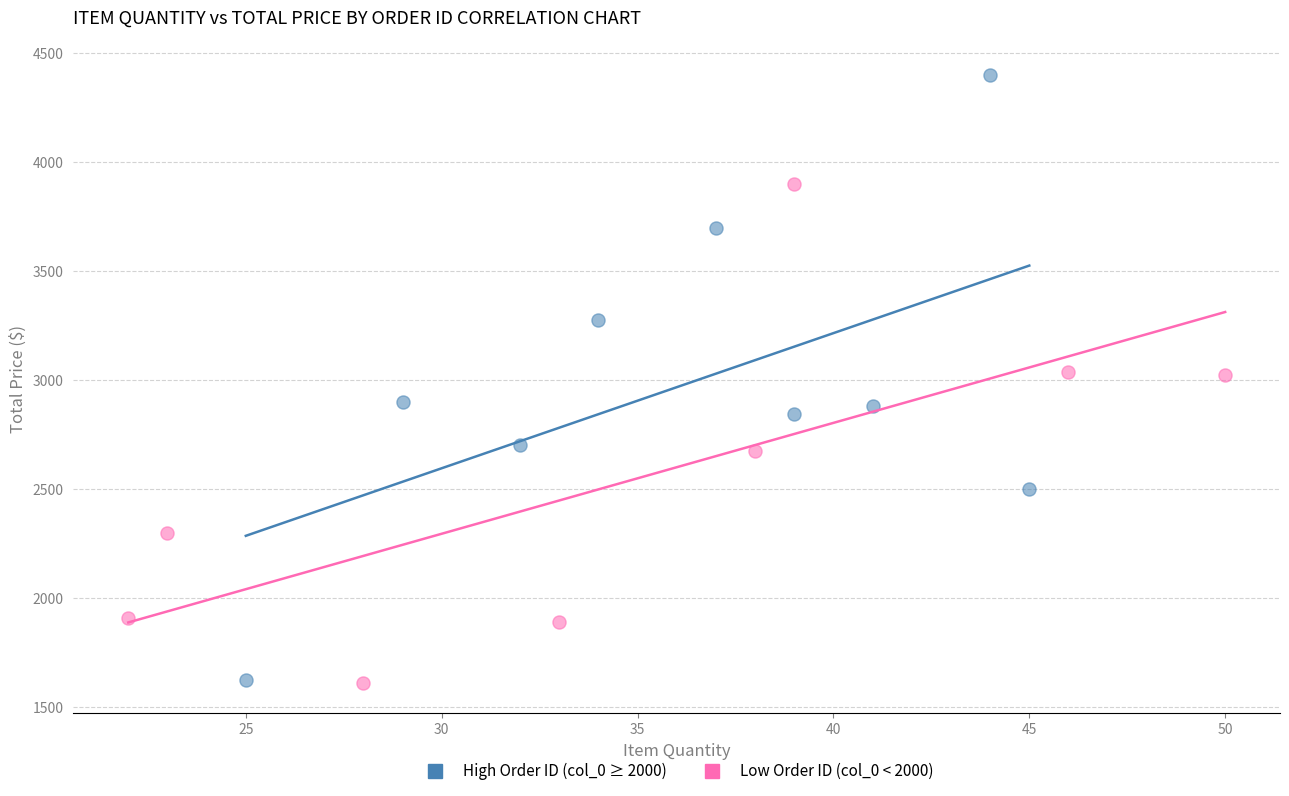

What are all the series names shown in the legend?

High Order ID (col_0 ≥ 2000), Low Order ID (col_0 < 2000)